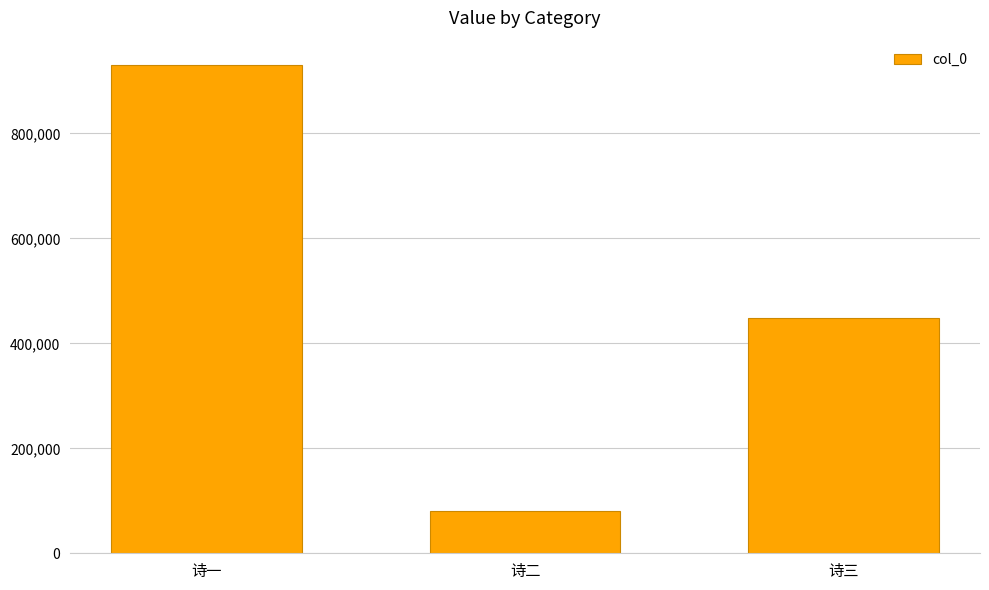

What is the minimum value shown in the chart?

80998